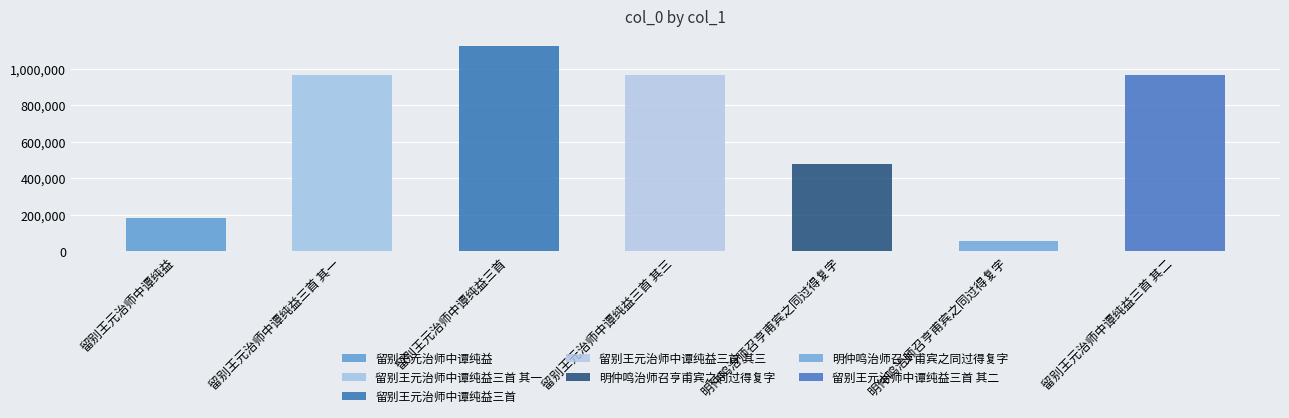

What is the value of the 1st bar from the left?

182701